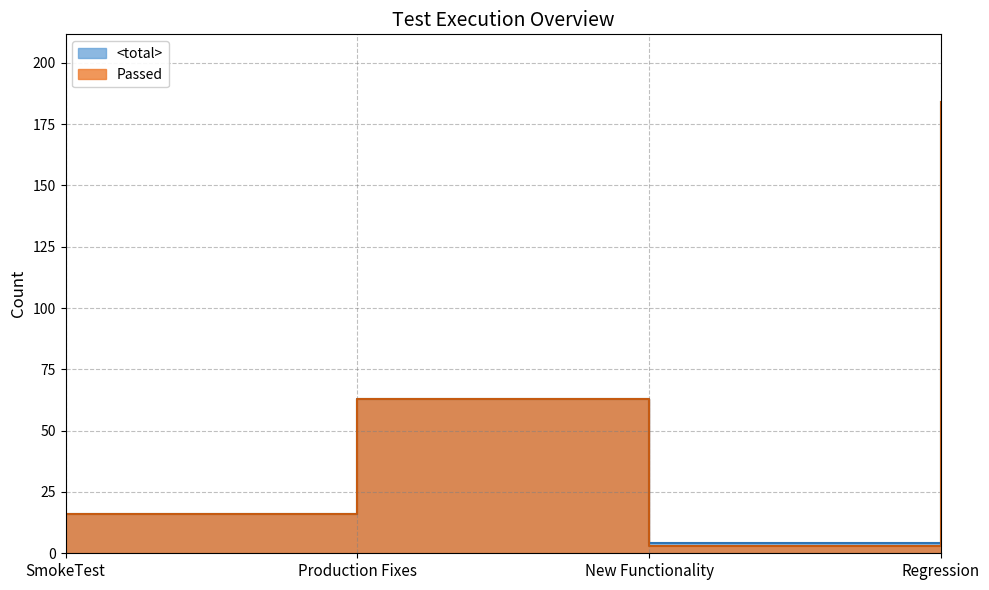

Count the number of categories in the chart.

4